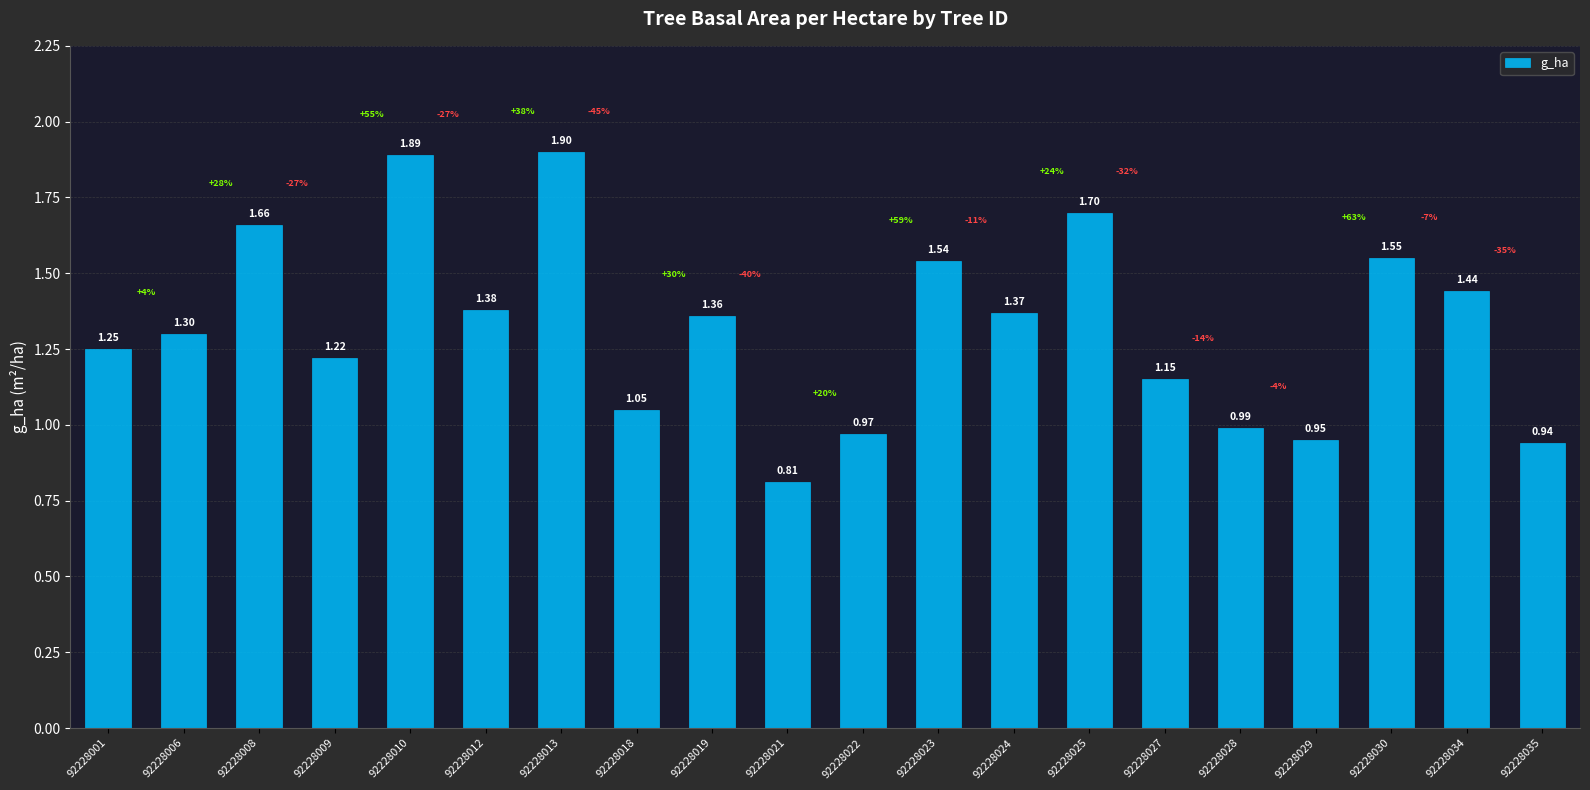

What is the difference between the values at 92228024 and 92228018?

0.3